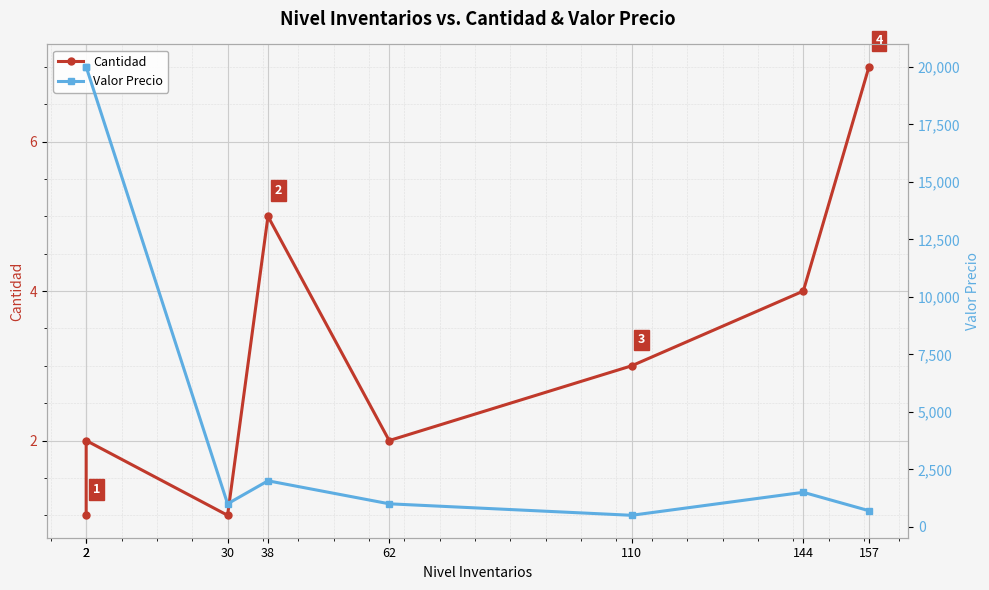

True or false: Cantidad and Valor Precio intersect in this chart.

False